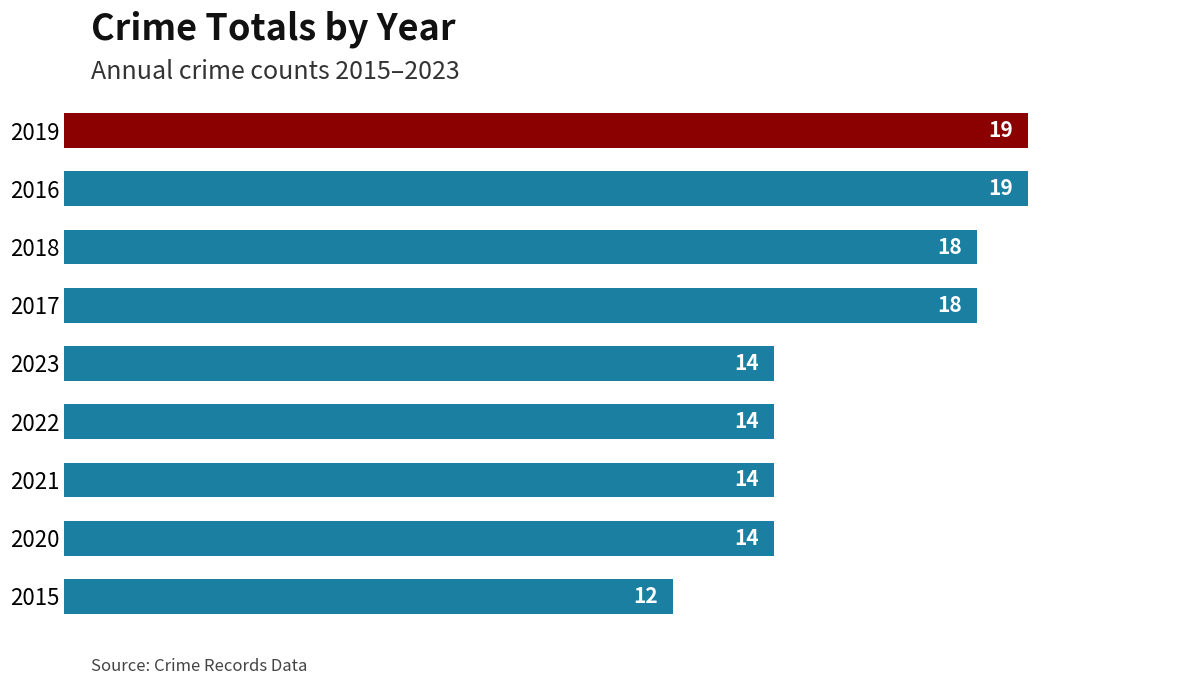

How many data points does each series have?

9